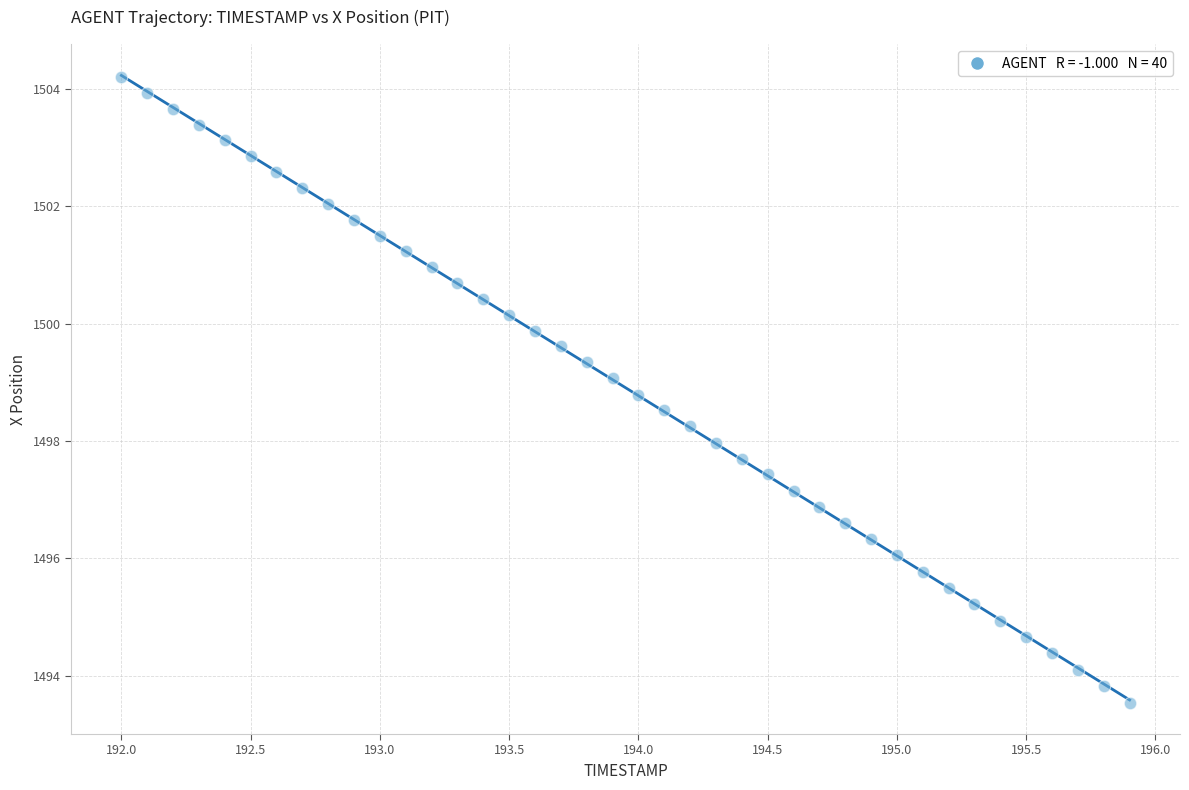

What is the range of Y values (max minus min)?

10.7